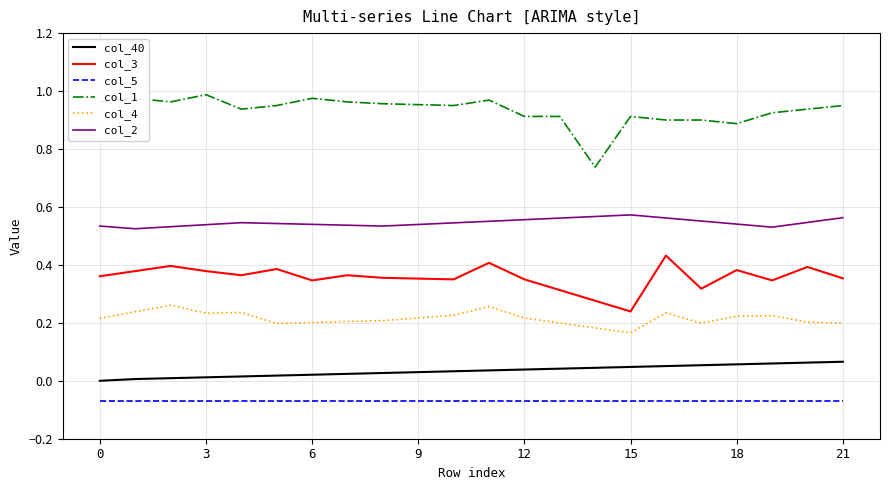

Rank the series by their maximum value, from highest to lowest.

col_1, col_2, col_3, col_4, col_40, col_5